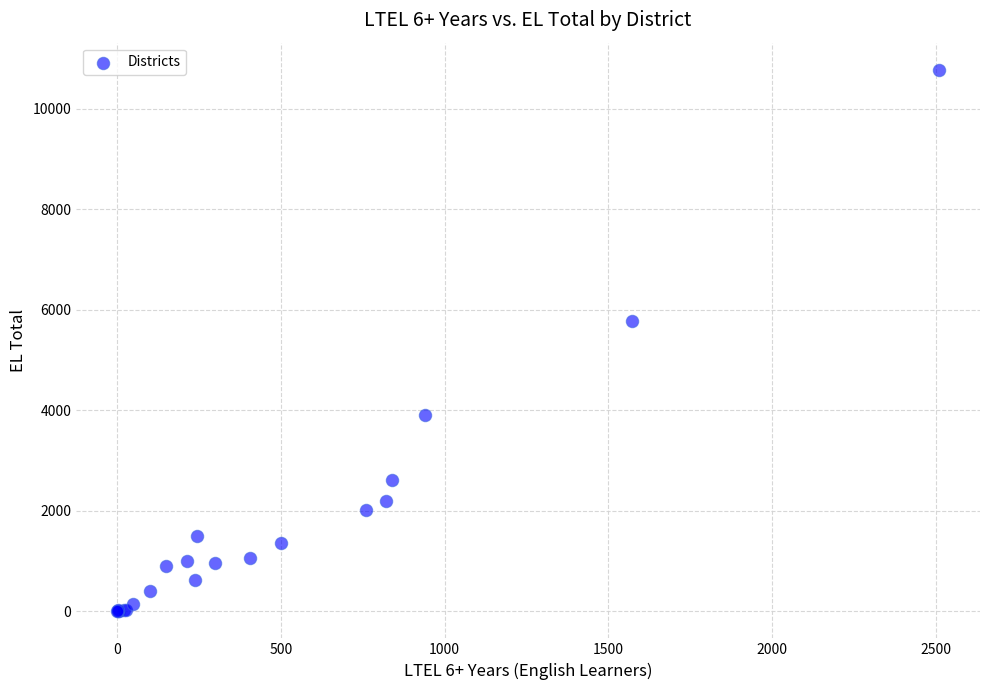

What Y value in the scatter plot is closest to 5387?

5780